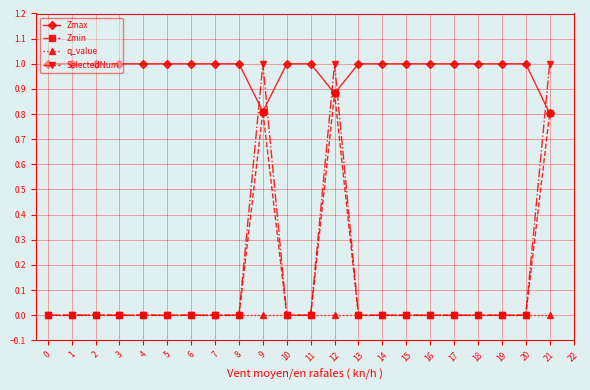

The Zmin series shows 1.1 at 21. True or false?

False